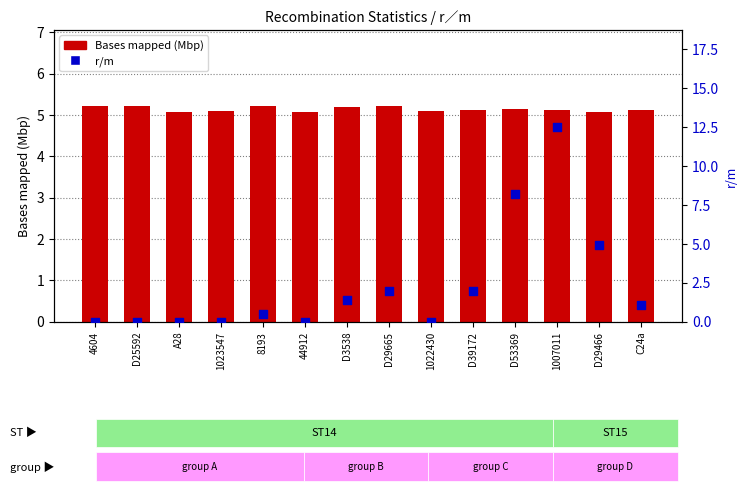

Which series reaches the minimum Y coordinate?

r/m